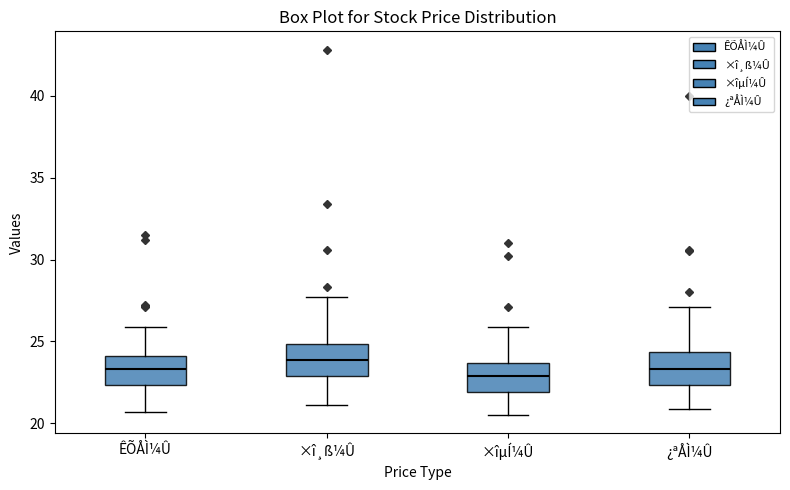

Where does the lower whisker of the box for ÊÕÅÌ¼Û end on the y-axis? The values are not printed on the chart, so give them approximately, as read against the axis.

20.5